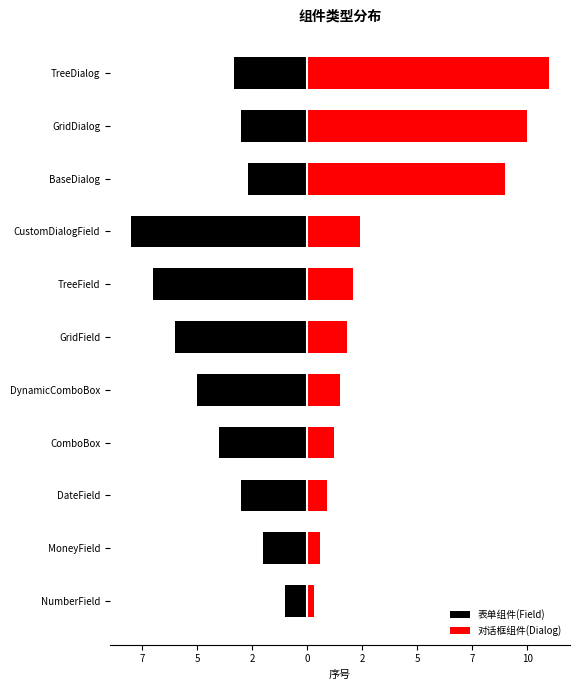

How many bars are there in total?

22